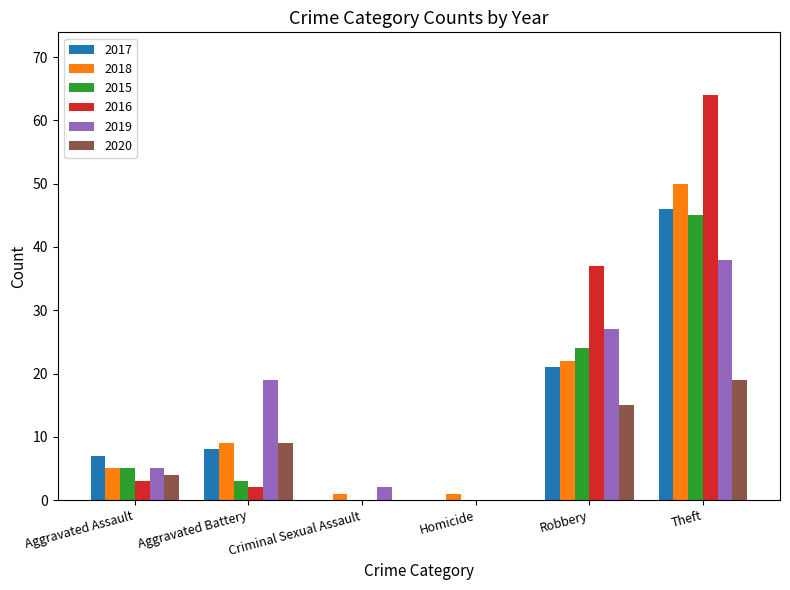

The value of 2019 at Aggravated Assault is 5. True or false?

True